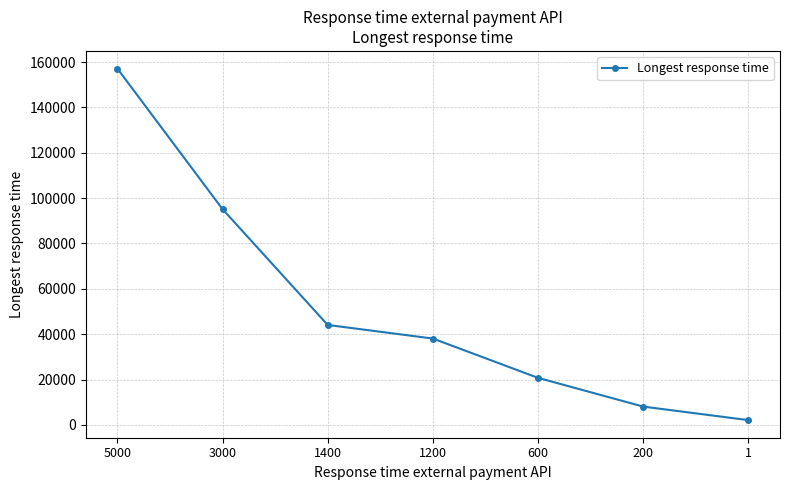

What is the difference between the values at 600 and 1200?

17337.0